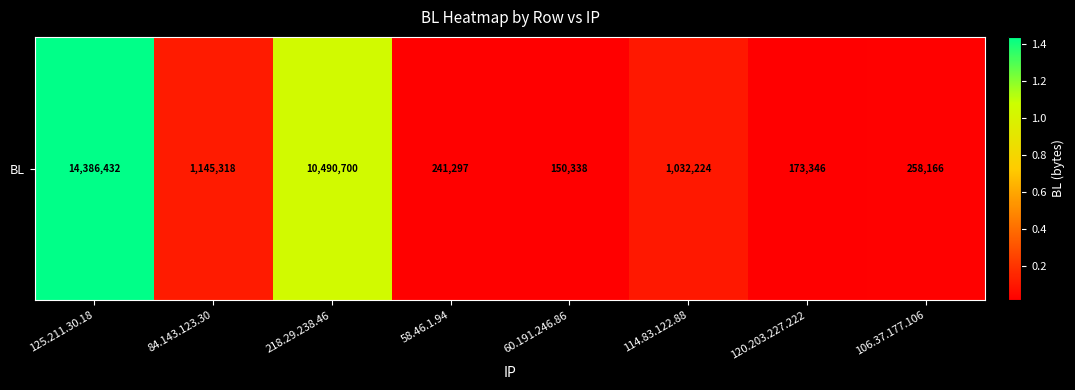

What is the sum of the values at 218.29.238.46 and 106.37.177.106?

10748866